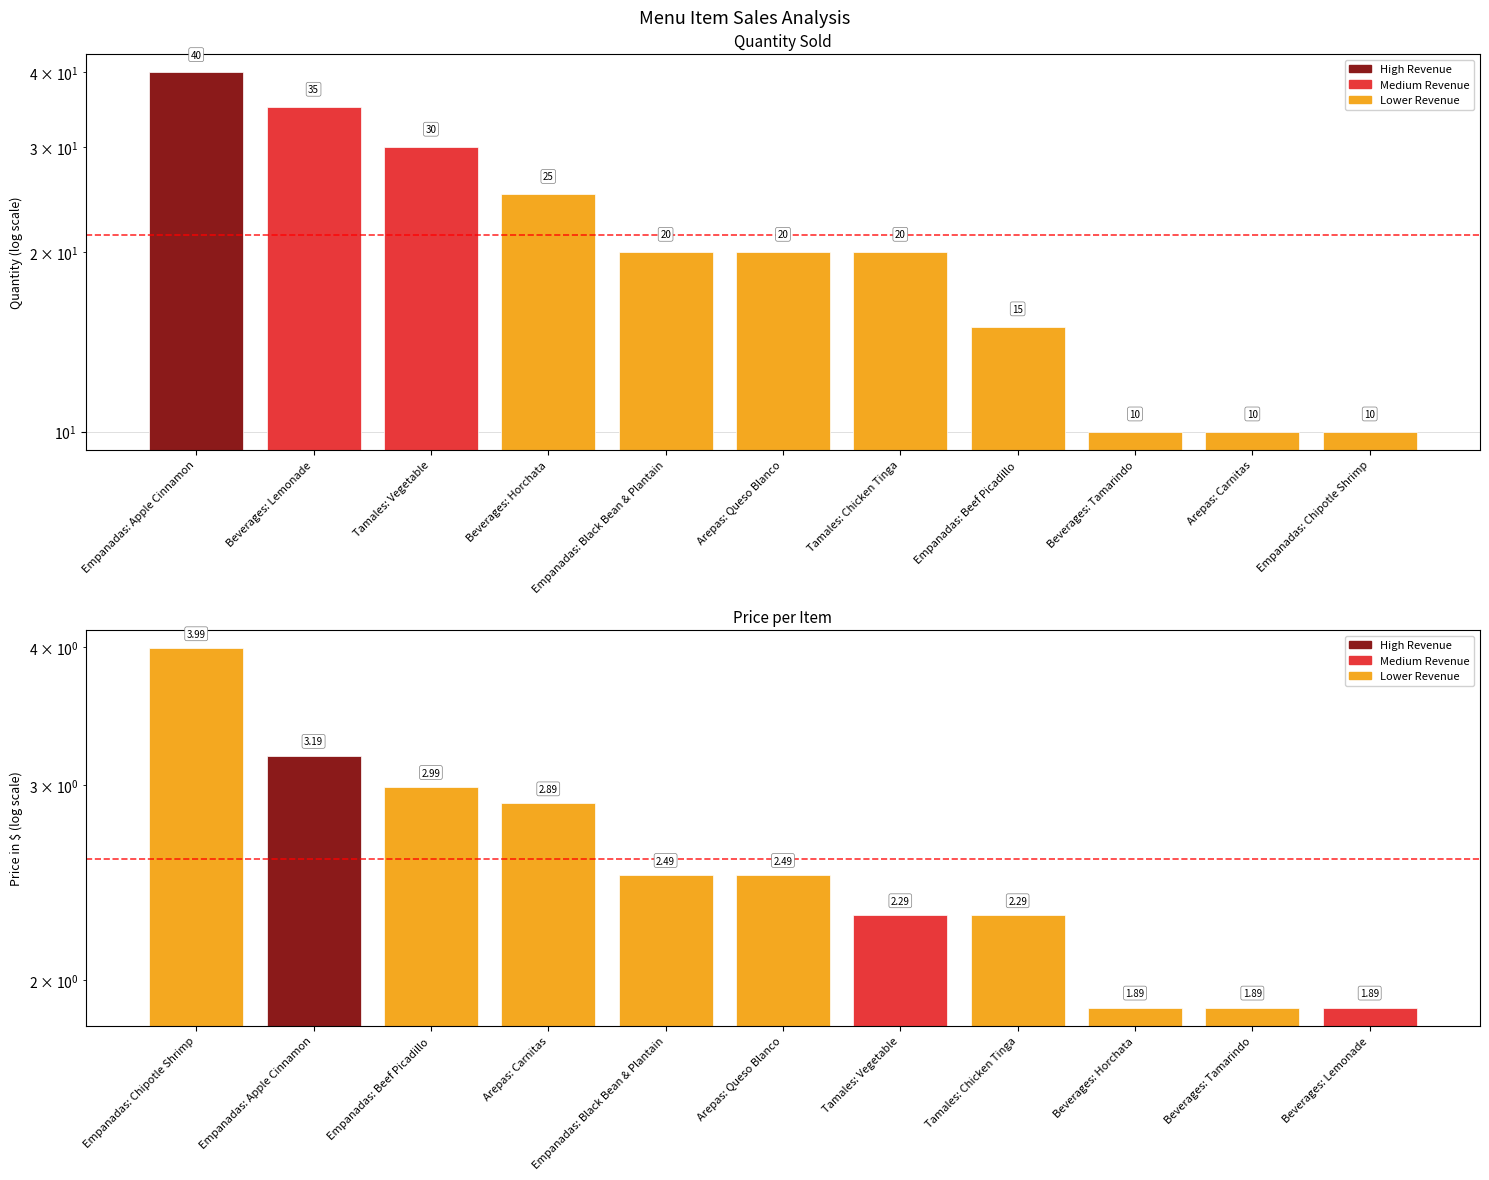

How many data points in Price are above 2?

8